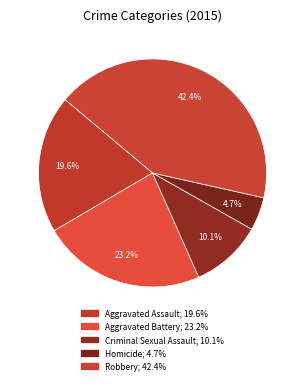

How many segments does this pie chart have?

5